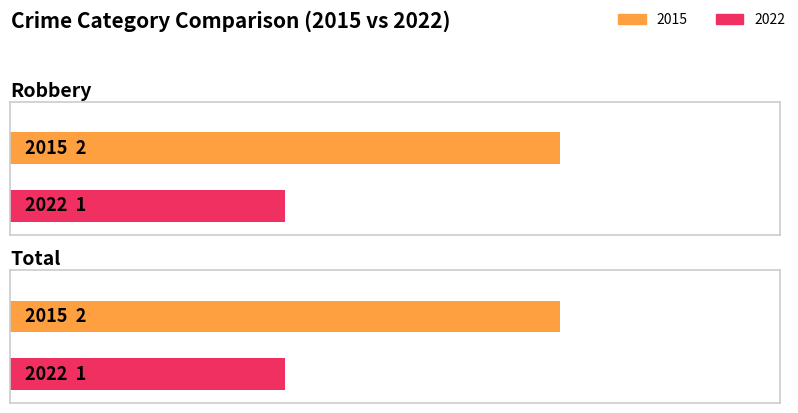

Rank the series at Total from lowest to highest value.

2022, 2015